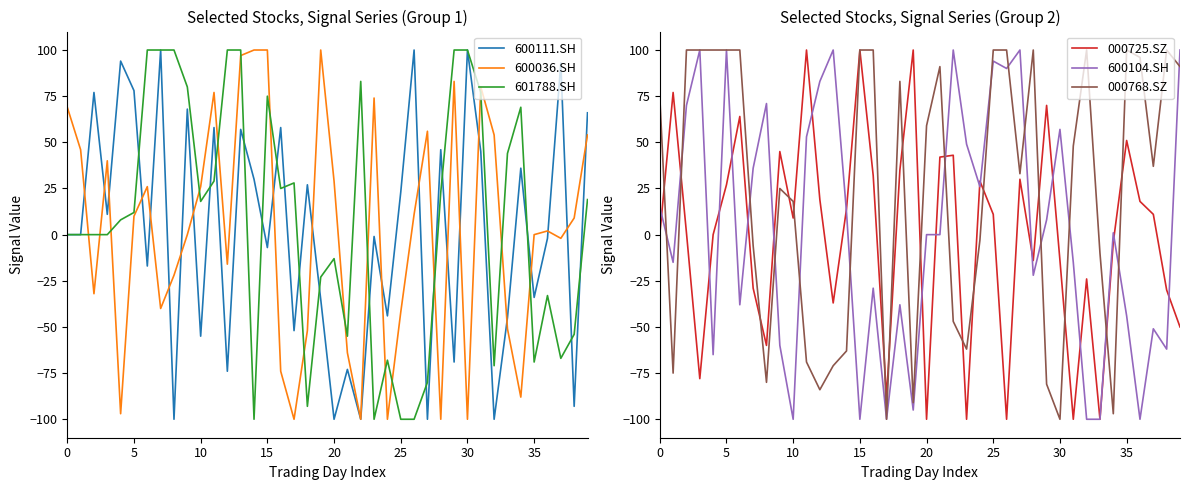

The value of 600036.SH at 10 is 26. True or false?

True